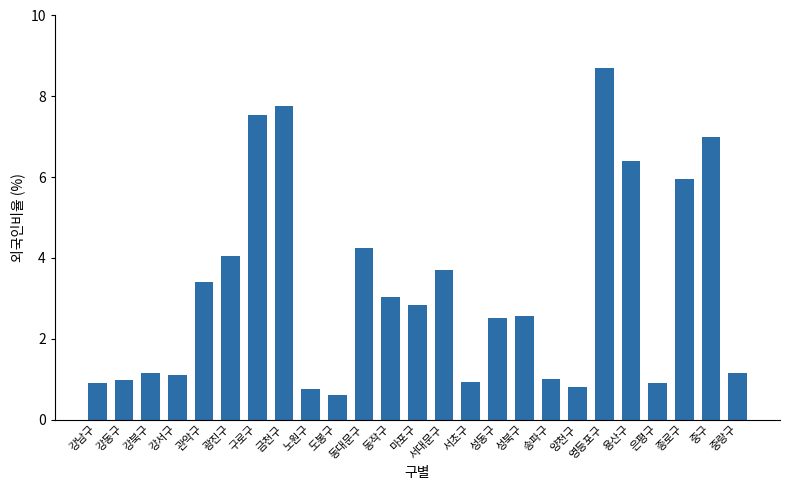

What is the maximum value shown in the chart?

8.7